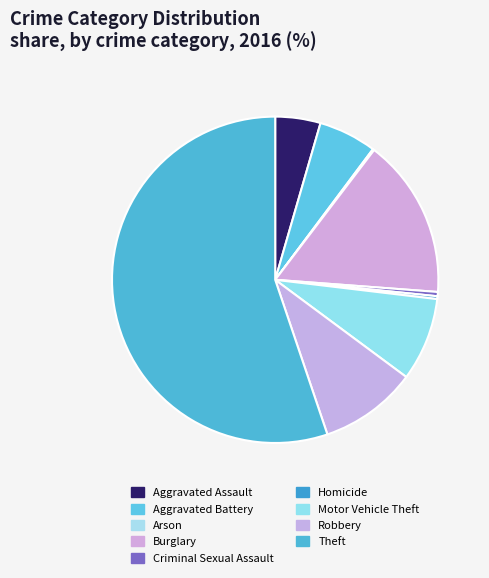

Approximately how many times larger is the value at Theft compared to Burglary?

3.5